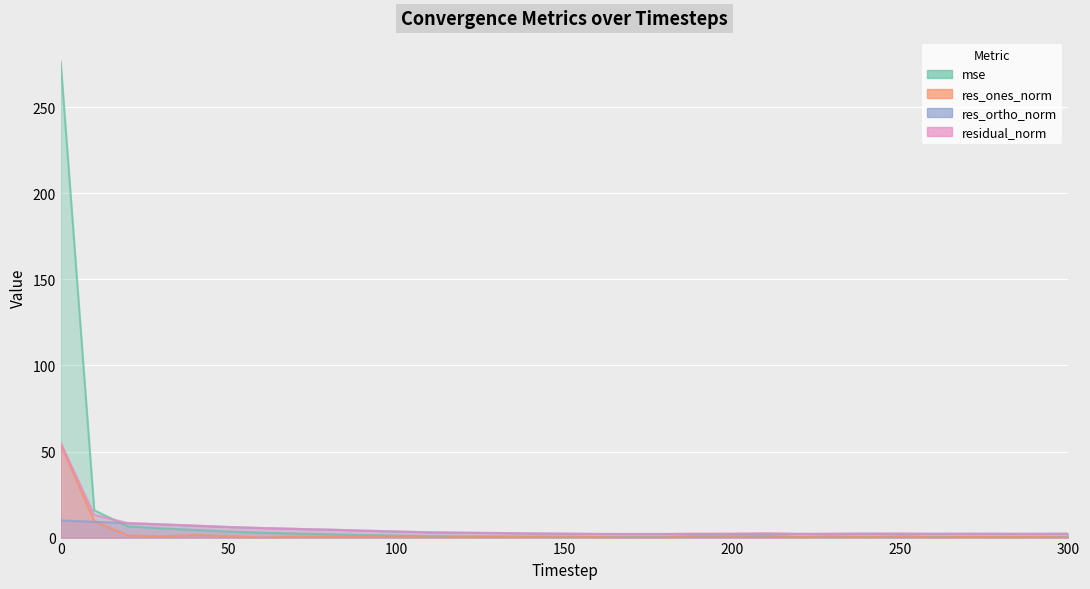

Is the value of res_ortho_norm at 230 greater than the value of res_ones_norm at 60?

Yes